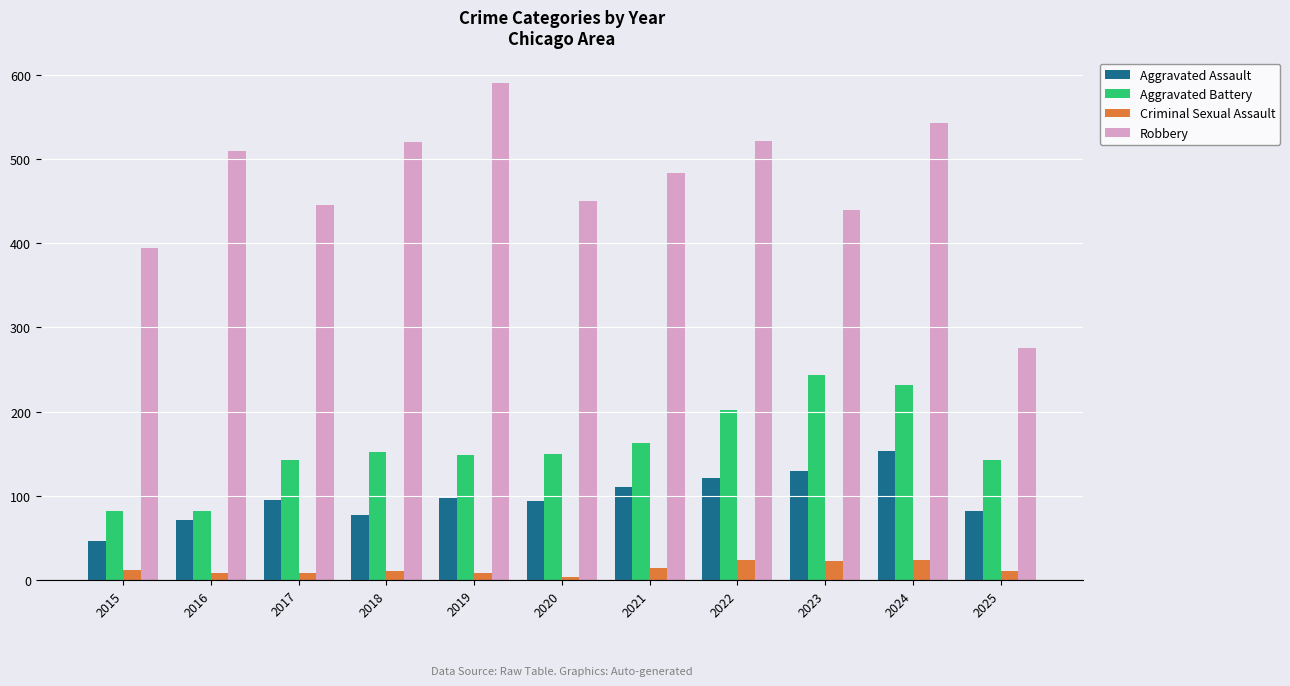

How many distinct data groups are displayed?

4